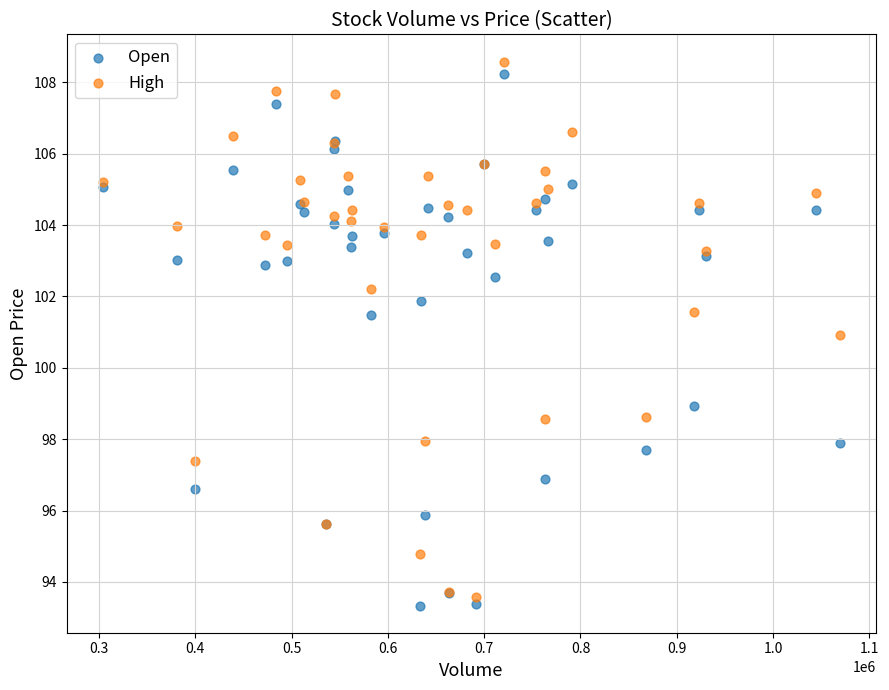

What is the X range (max minus min) for the scatter plot?

764600.0